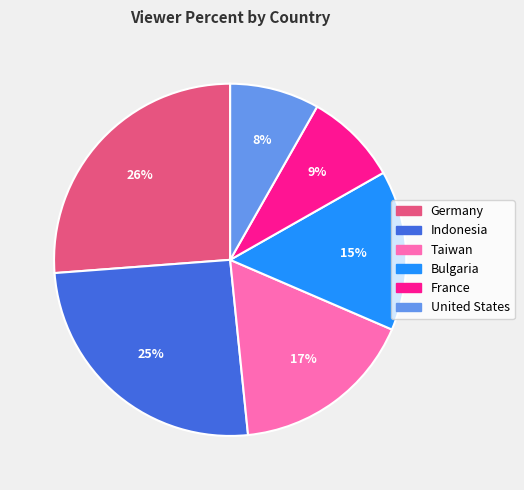

What percentage is the France slice, to the nearest percent?

9%